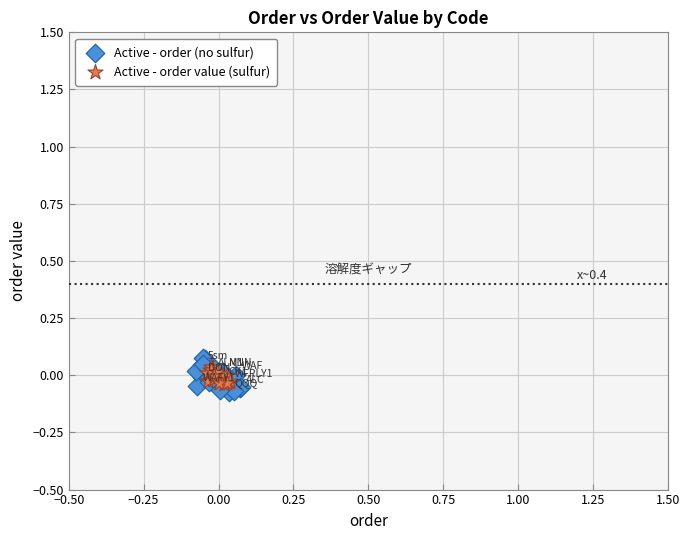

Which series has the widest spread of Y values?

Active - order (no sulfur)